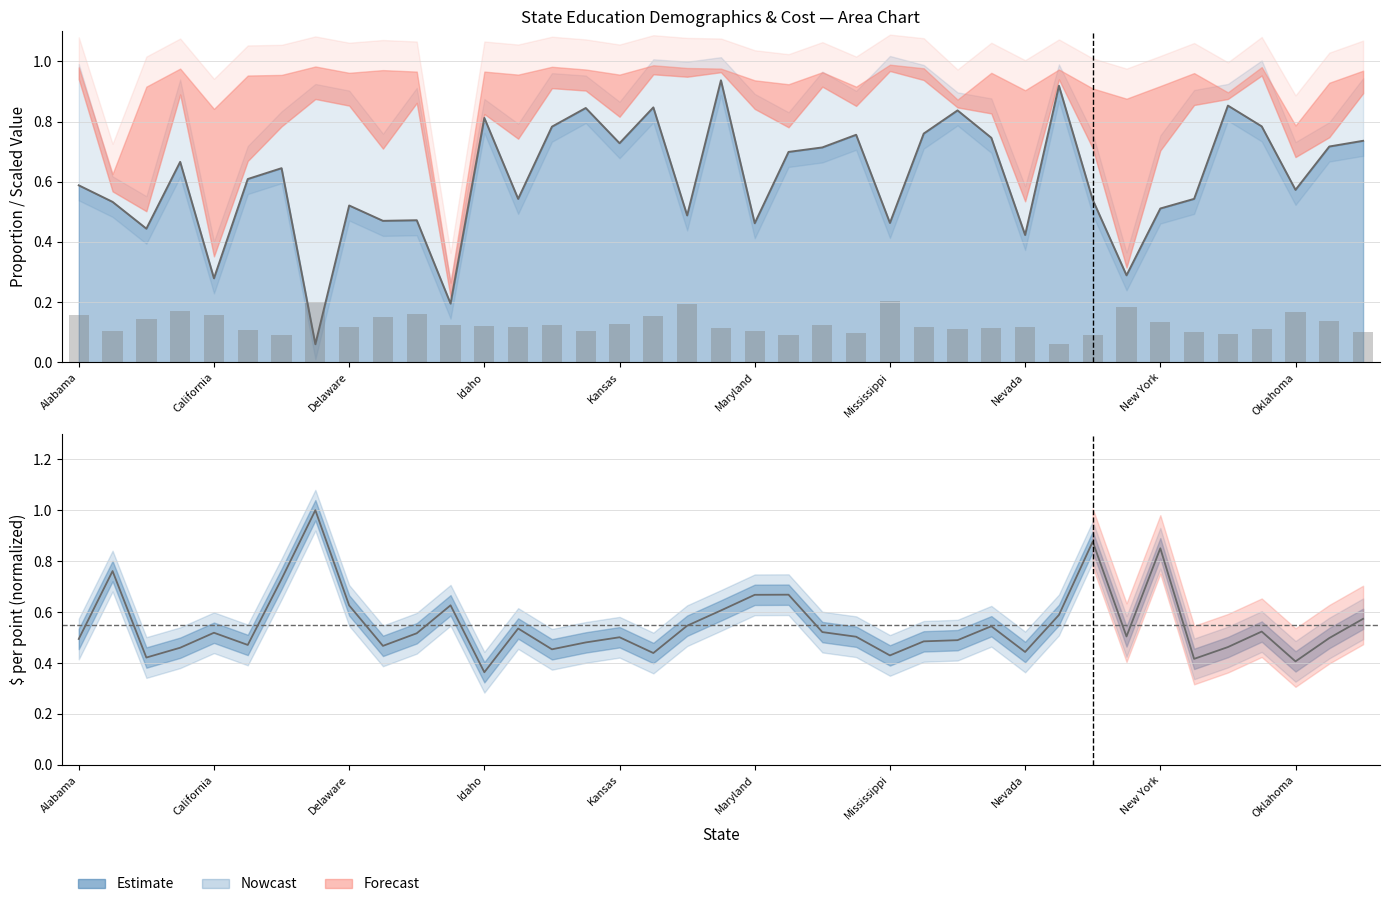

List the labels in order of value, largest first.

24, Nevada, 18, 31, Idaho, 36, 10, Alabama, Kansas, 17, Oklahoma, Delaware, 37, 32, 16, 14, 22, 11, 12, New York, 13, 28, 25, 27, 19, 26, 35, Maryland, 20, 15, California, 33, 38, 23, 34, 21, Mississippi, 30, 29